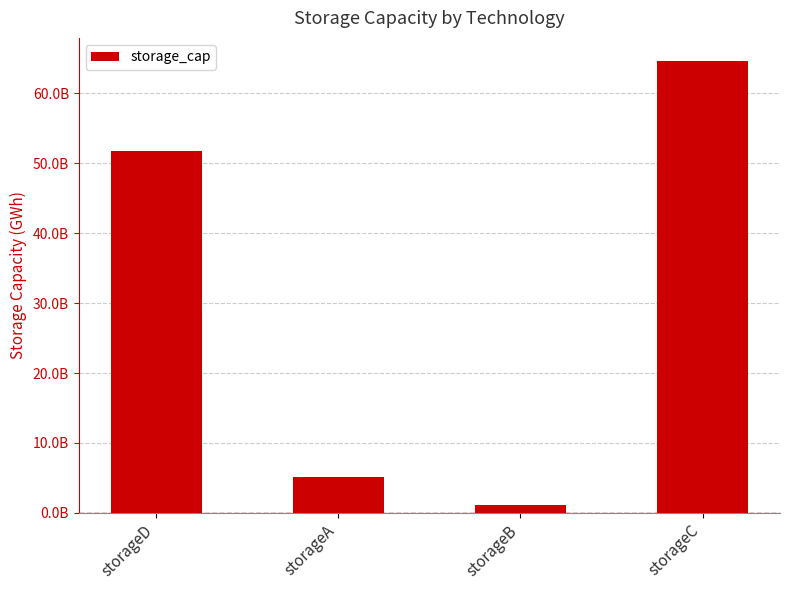

Rank the categories by value from highest to lowest.

storageC, storageD, storageA, storageB